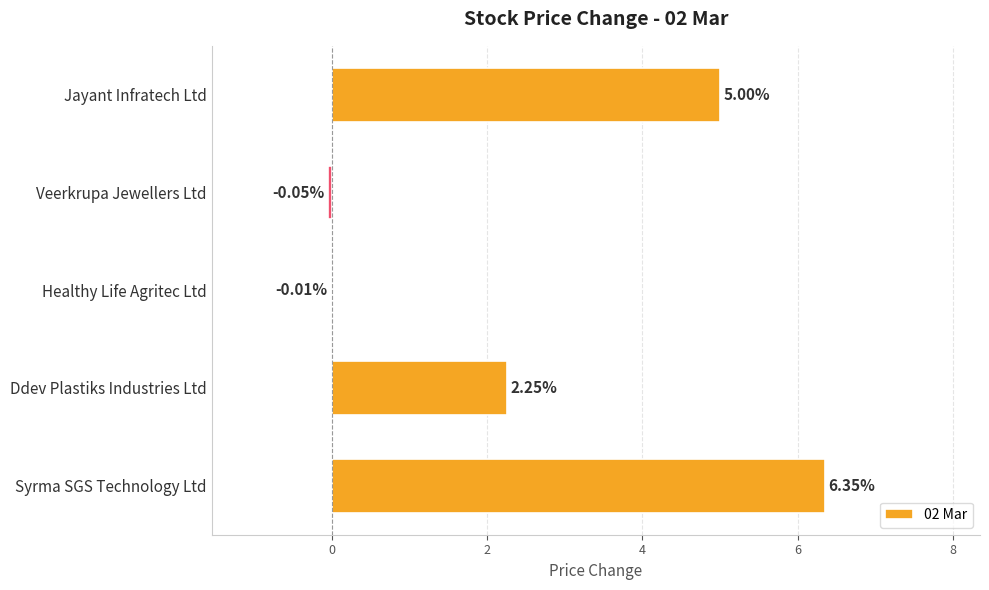

Where is the data nearest to the value 3?

Ddev Plastiks Industries Ltd